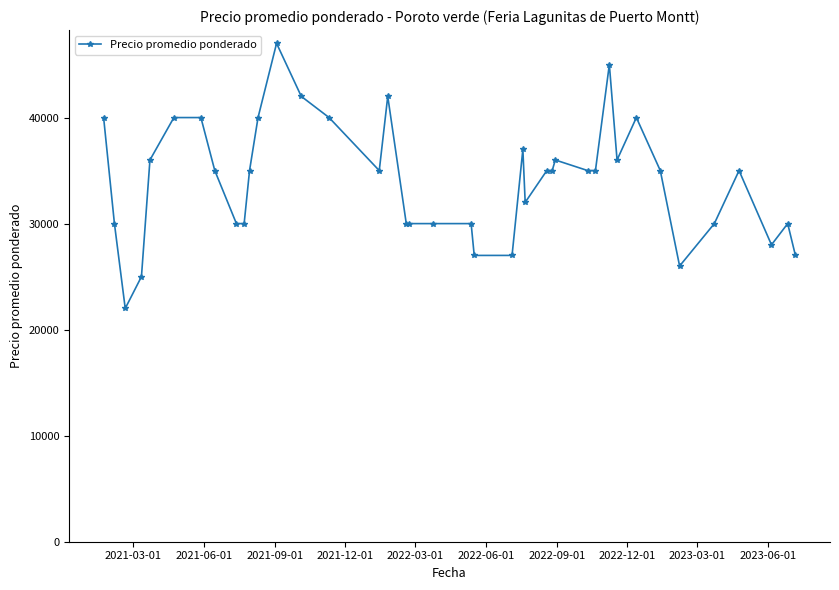

True or false: the data has more than 1 interior local peaks.

True